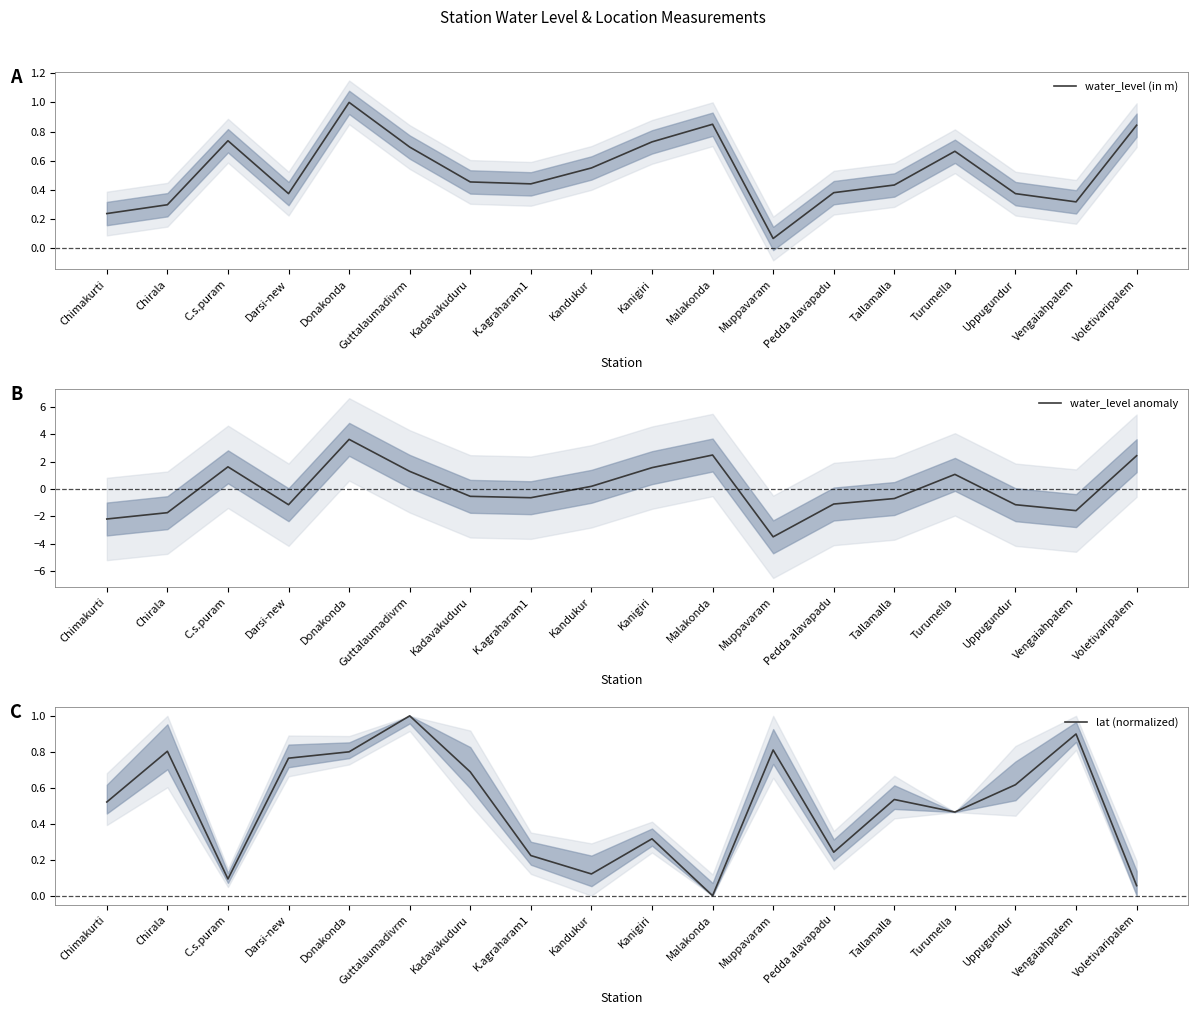

At which label does water_level anomaly reach its peak?

Donakonda